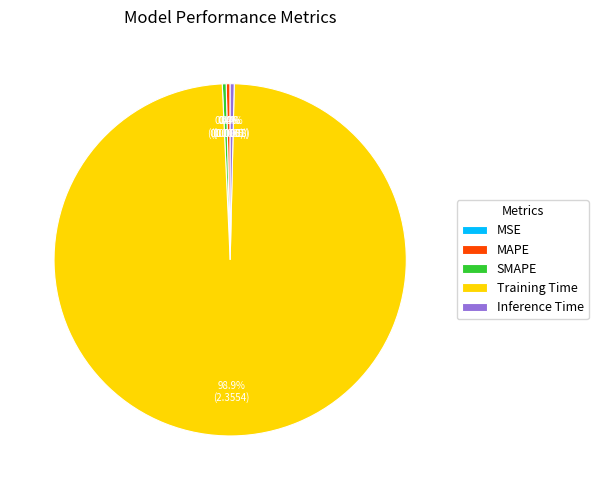

Does SMAPE represent more than half of the total?

No